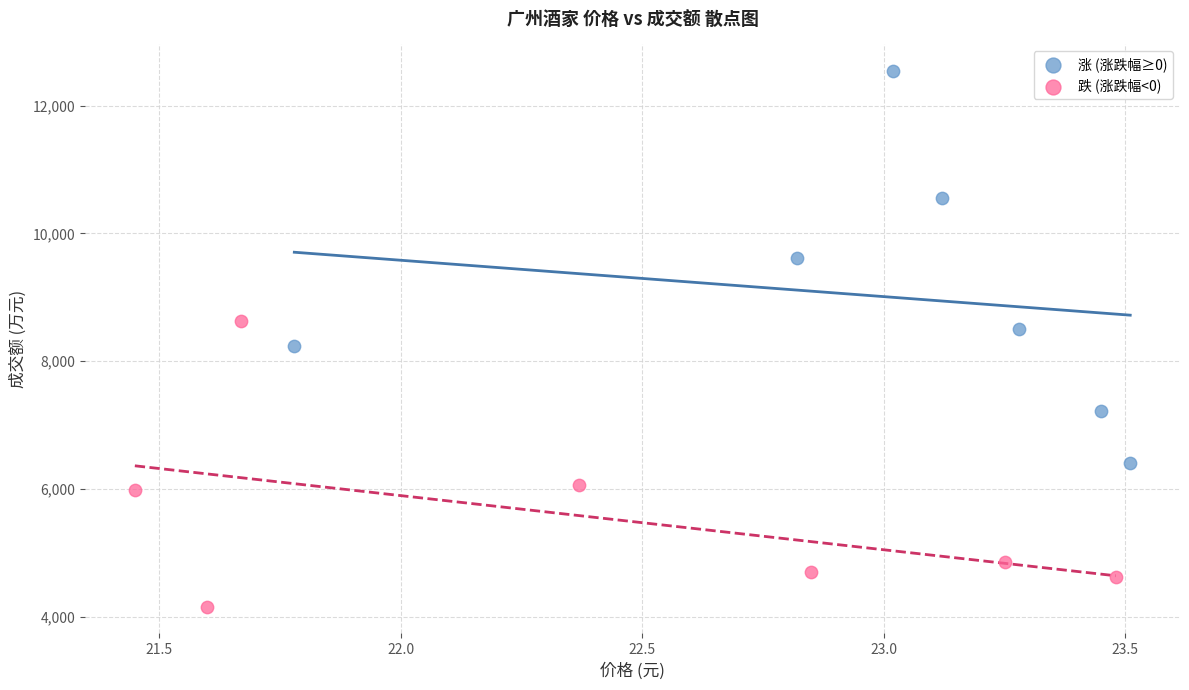

Which series has the largest Y range (max minus min)?

涨 (涨跌幅≥0)